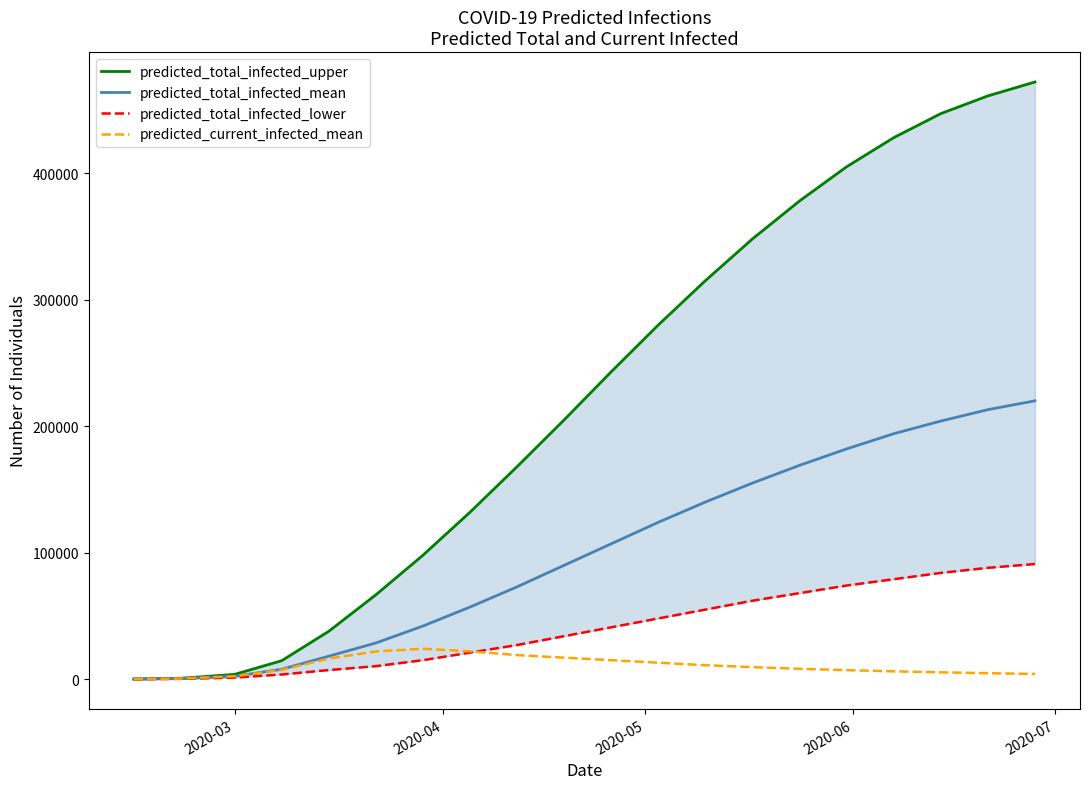

At how many categories does at least one series exceed 158513?

12